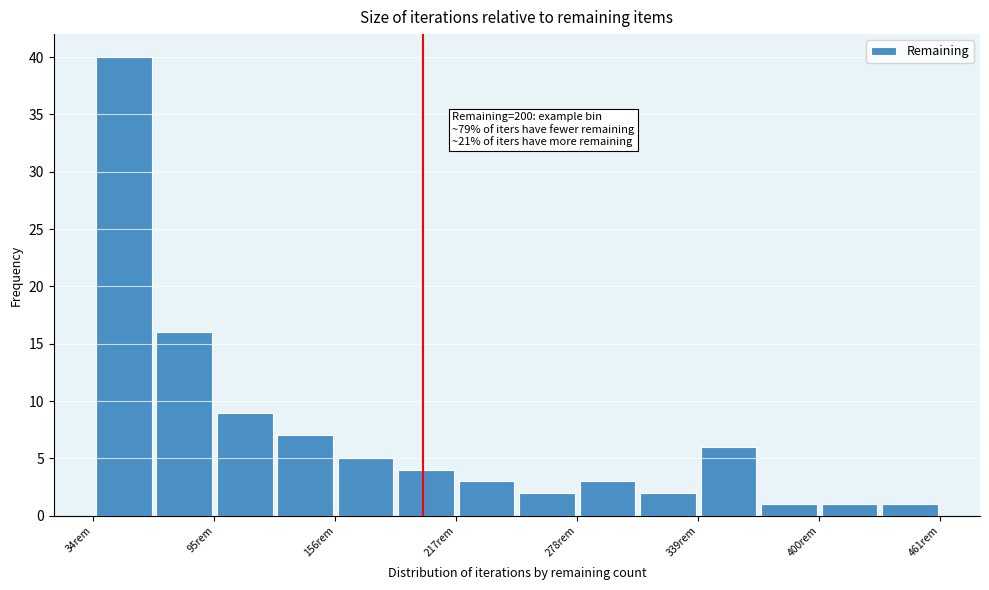

Read against the x-axis, roughly where is the centre of the tallest bar?

50